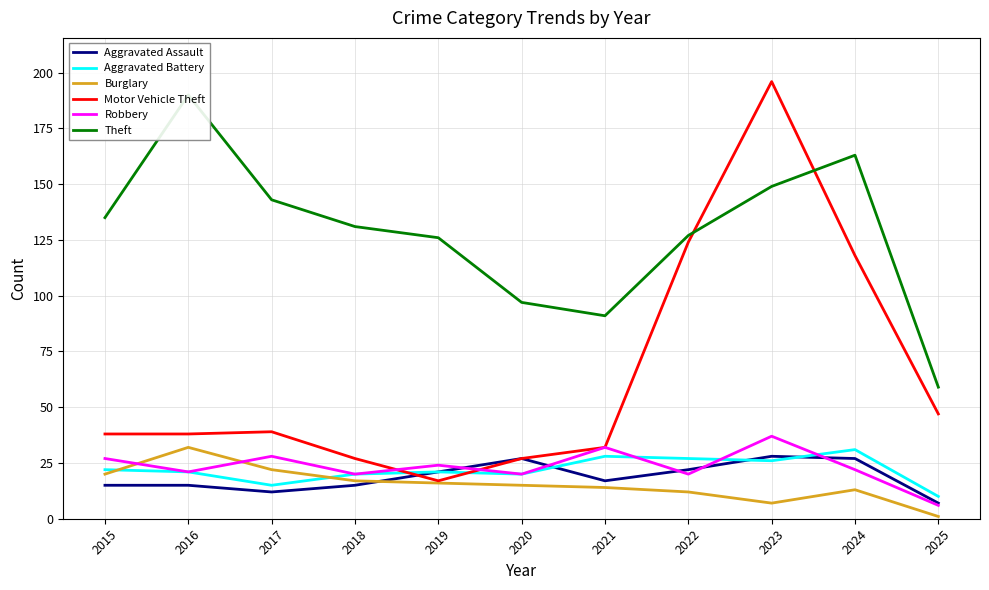

Reading left to right, list all the values displayed in this chart.

Aggravated Assault: 15	15	12	15	21	27	17	22	28	27	7
Aggravated Battery: 22	21	15	20	21	20	28	27	26	31	10
Burglary: 20	32	22	17	16	15	14	12	7	13	1
Motor Vehicle Theft: 38	38	39	27	17	27	32	124	196	118	47
Robbery: 27	21	28	20	24	20	32	20	37	22	6
Theft: 135	190	143	131	126	97	91	127	149	163	59